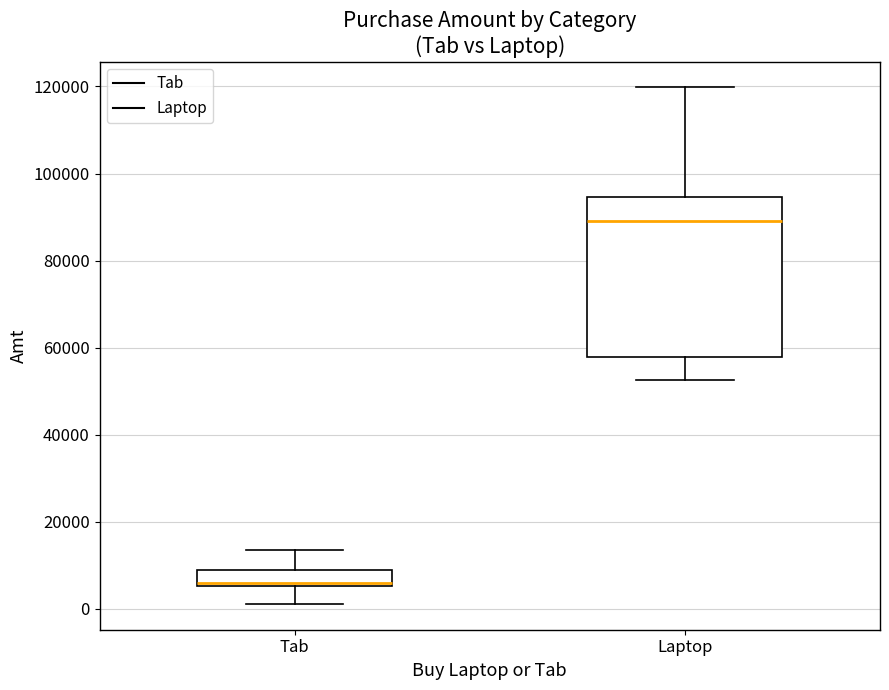

Where is the upper edge of the box for Tab on the y-axis? The values are not printed on the chart, so give them approximately, as read against the axis.

8000